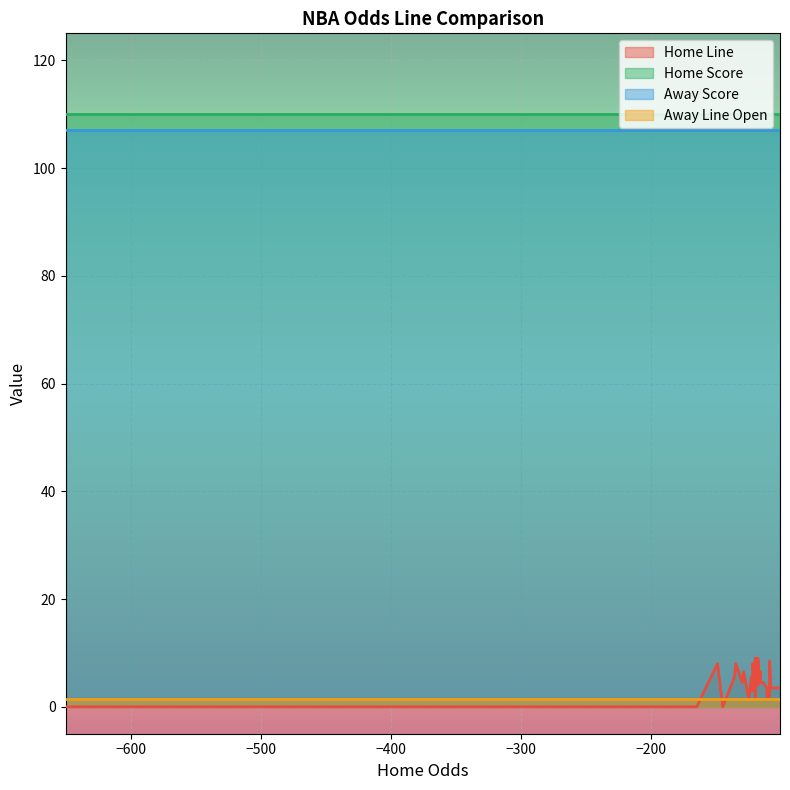

True or false: Home Score and Away Line Open intersect in this chart.

False